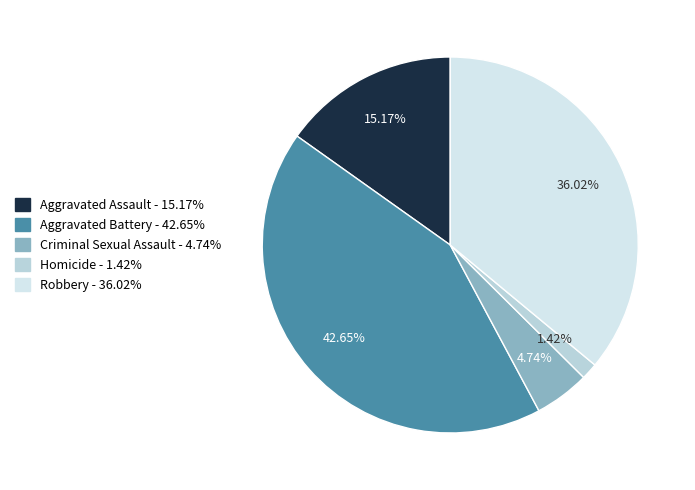

What percentage is NOT represented by Homicide?

98.6%